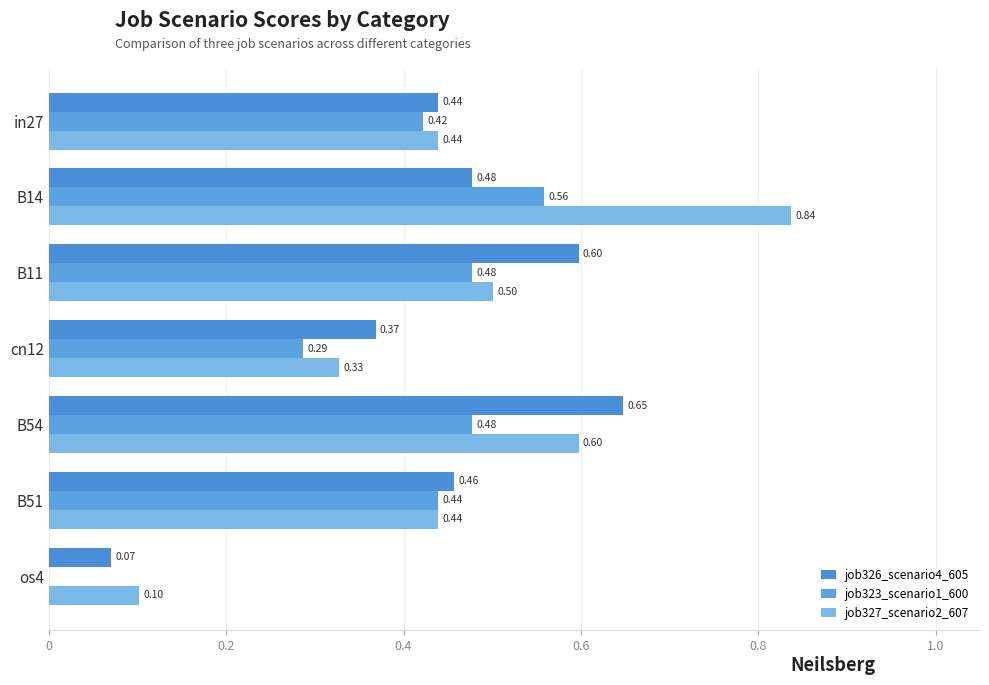

How many distinct data groups are displayed?

3